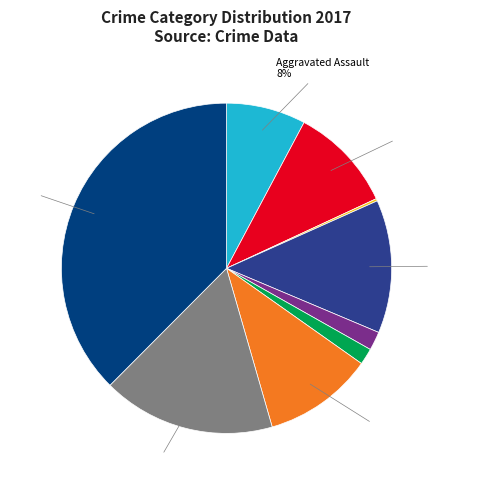

Is there any slice that represents more than half of the pie?

No